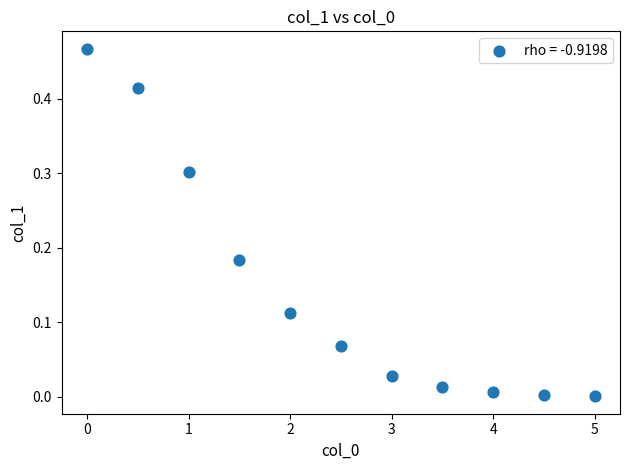

What is the range of X values (max minus min)?

5.0